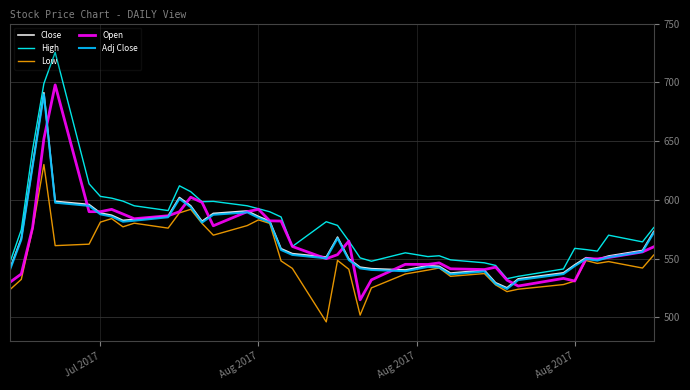

Which series has the widest spread of values?

High